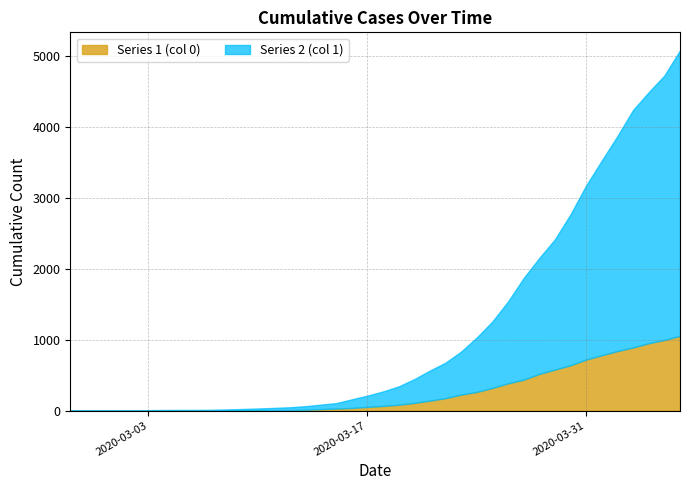

Is it true that Series 1 (col 0) equals 435 at 2020-03-27?

True